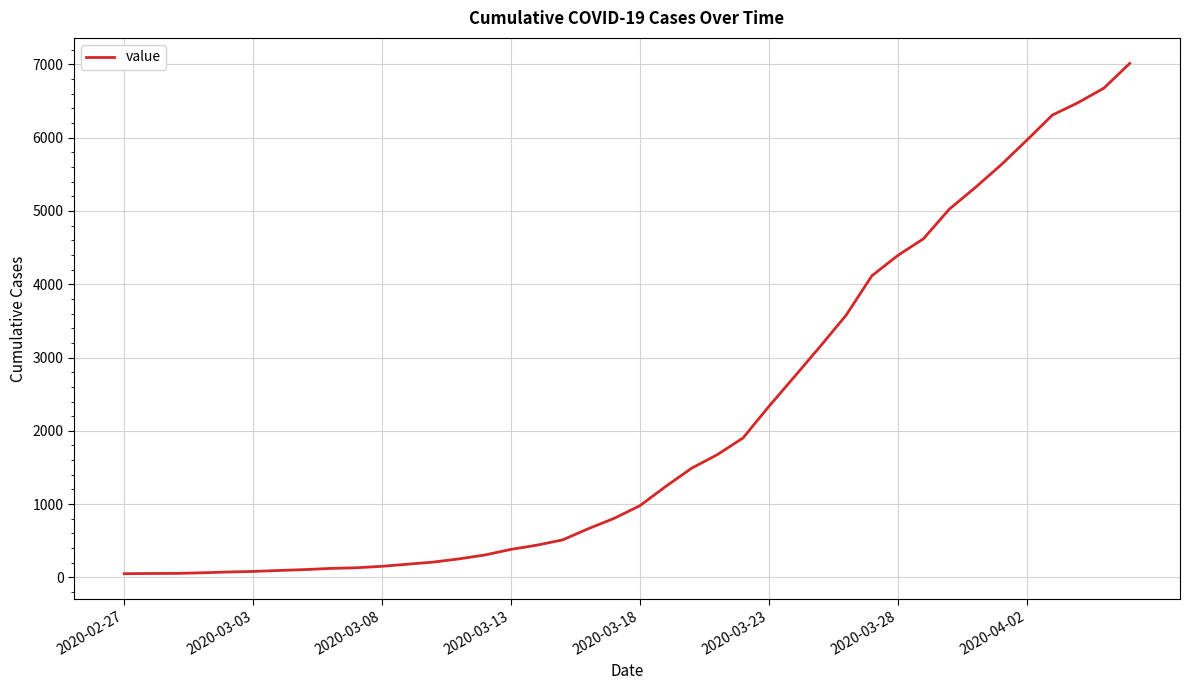

What is the difference between the maximum and minimum values?

6964